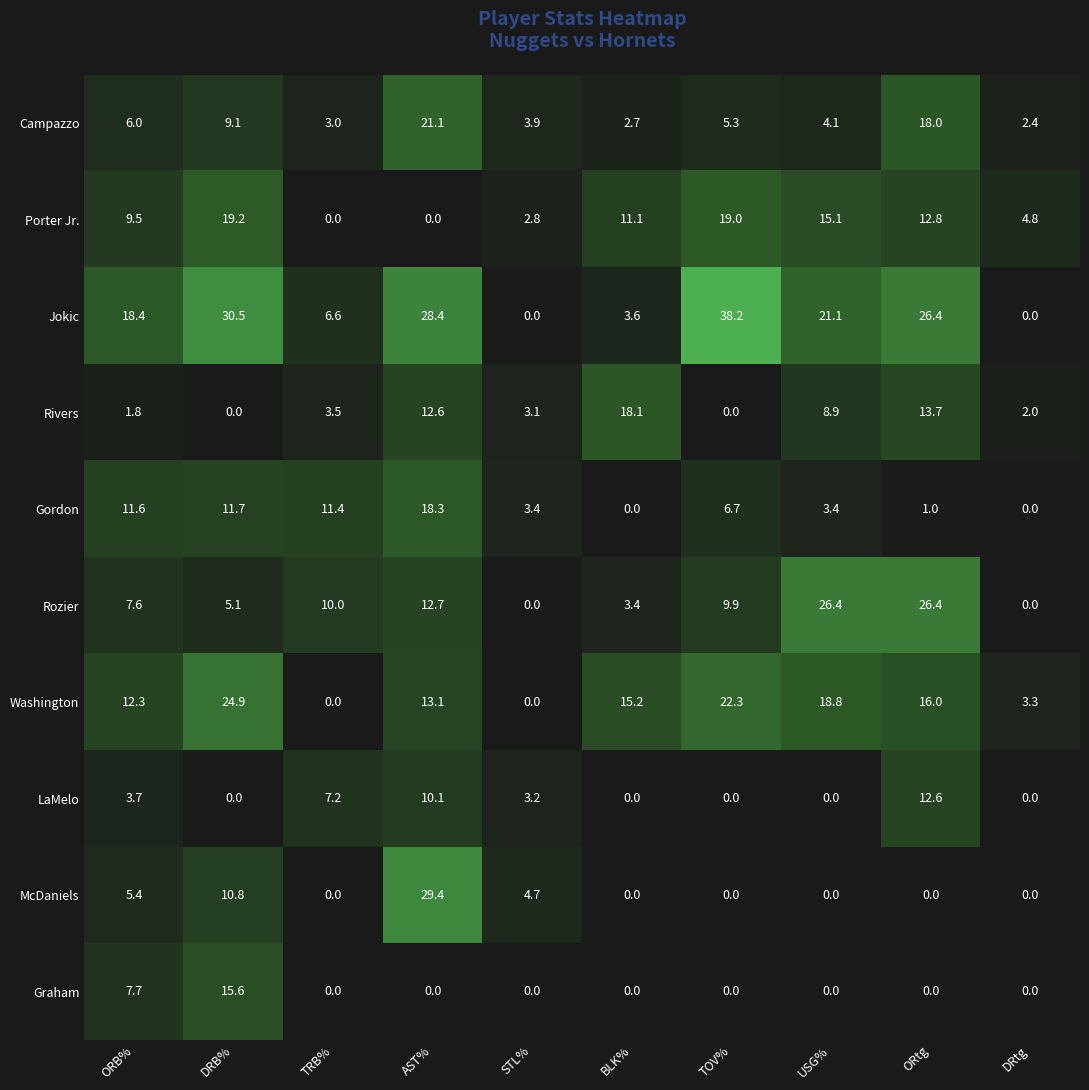

What is the spread (max minus min) of values at DRtg?

4.8